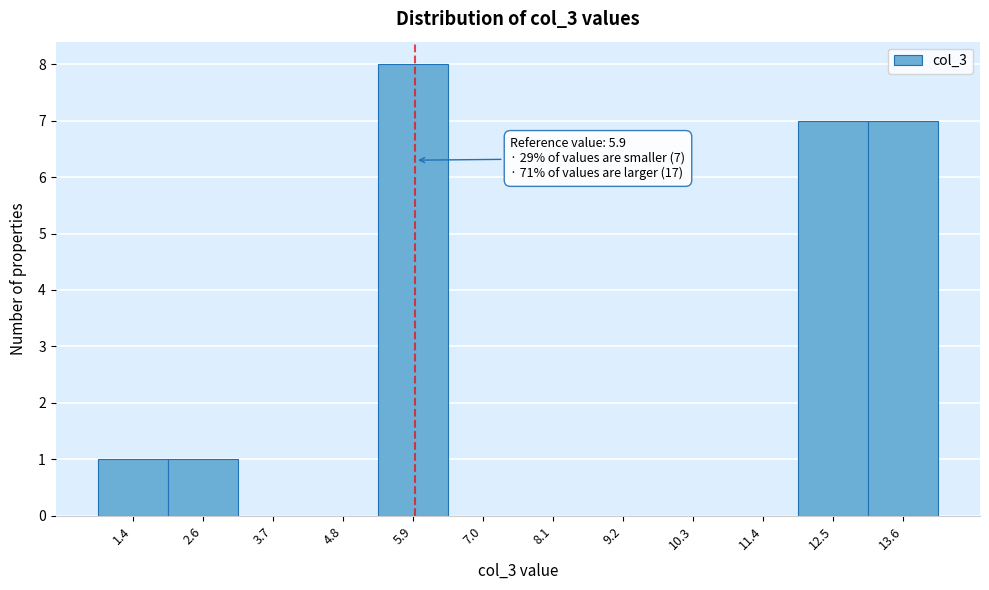

Over which range of the x-axis is the bar tallest?

5.4 to 6.4